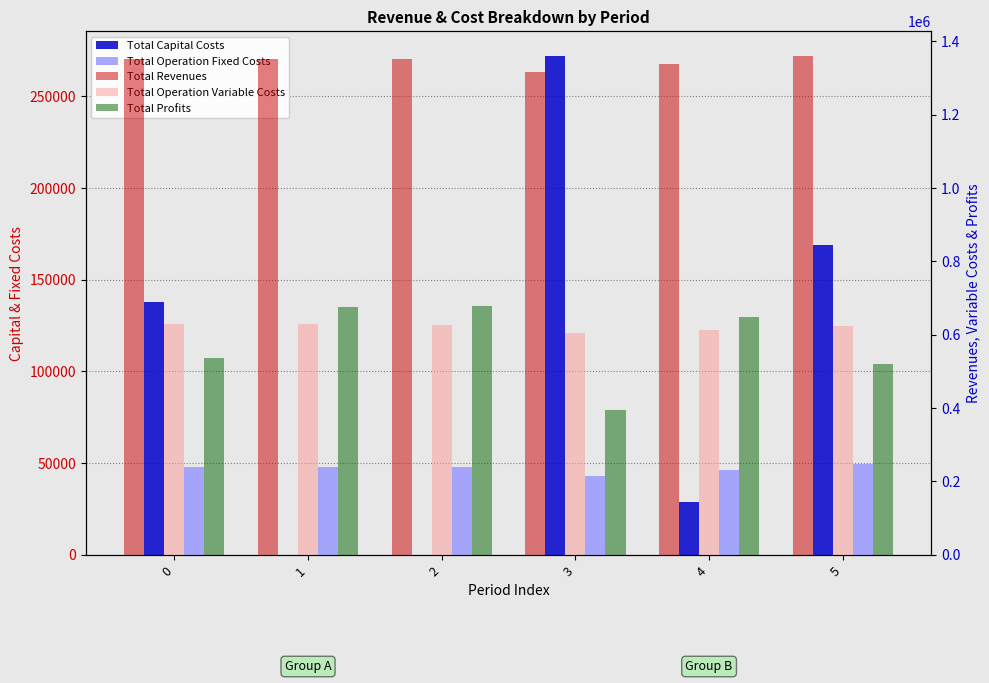

At which label does Total Profits reach its peak?

2